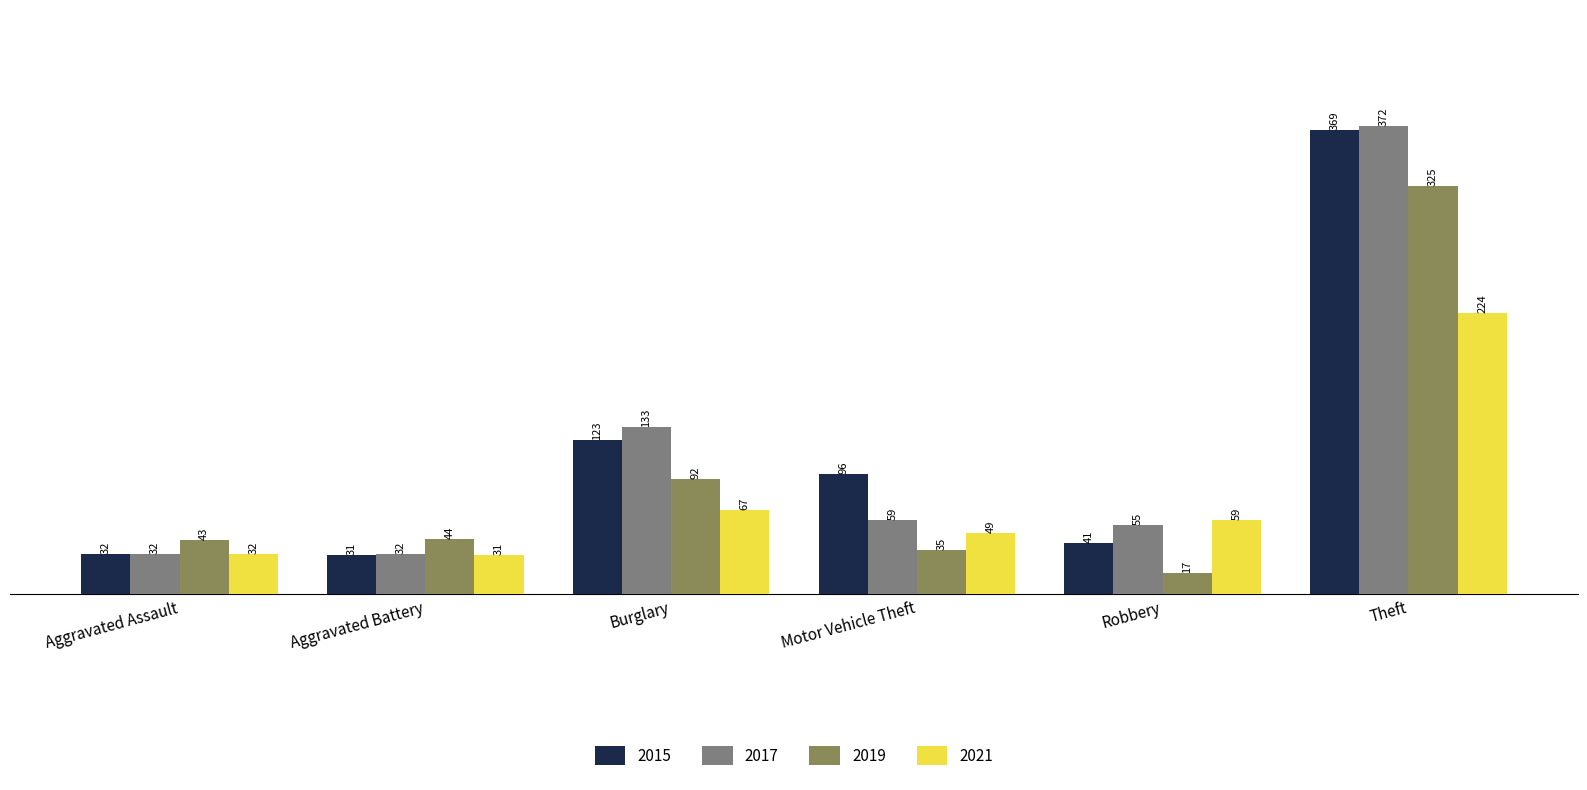

What is the minimum value for 2015?

31